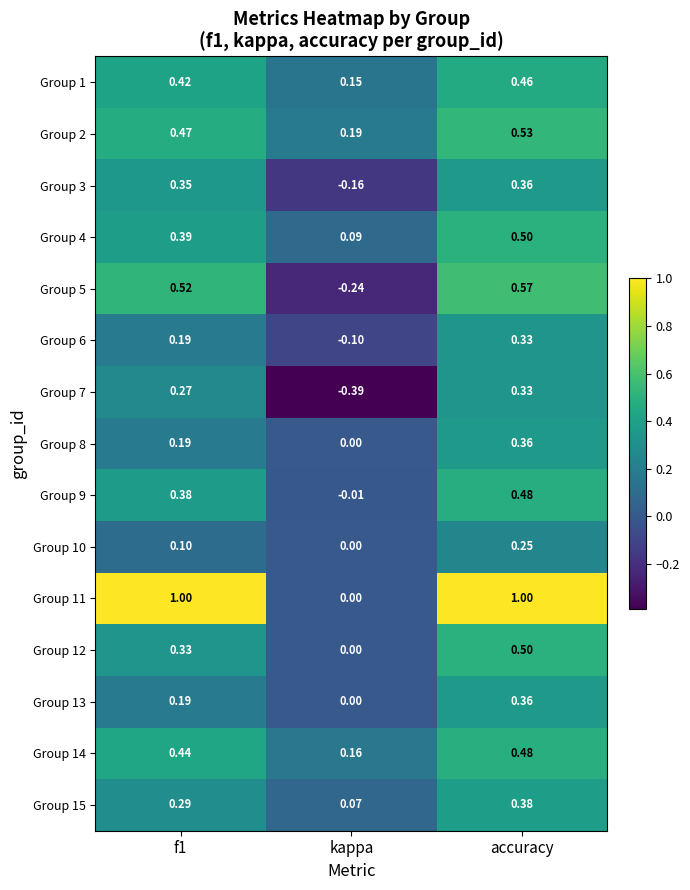

Which series has the largest total across all categories?

Group 11